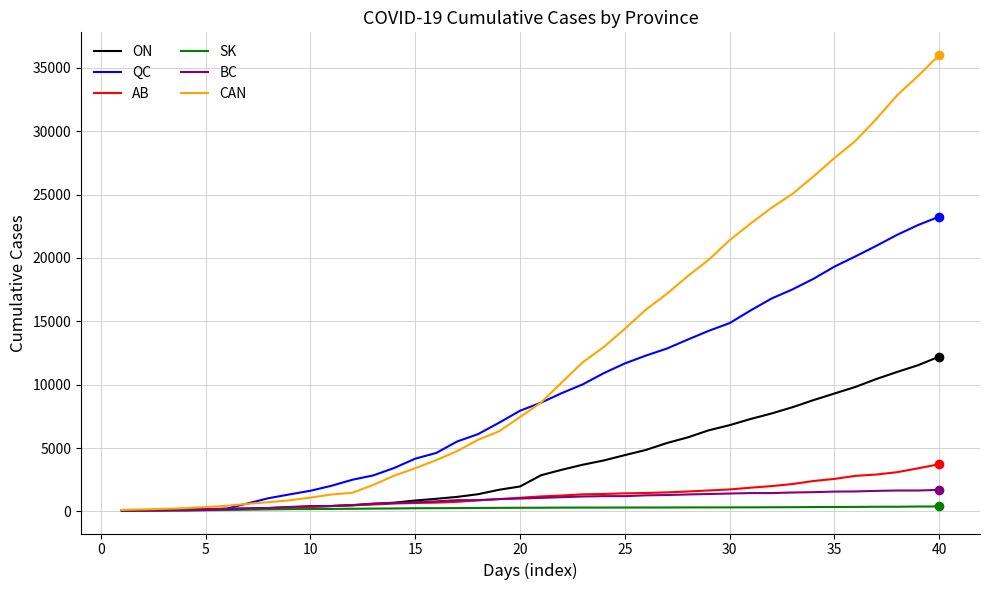

What is the average value of the SK series?

254